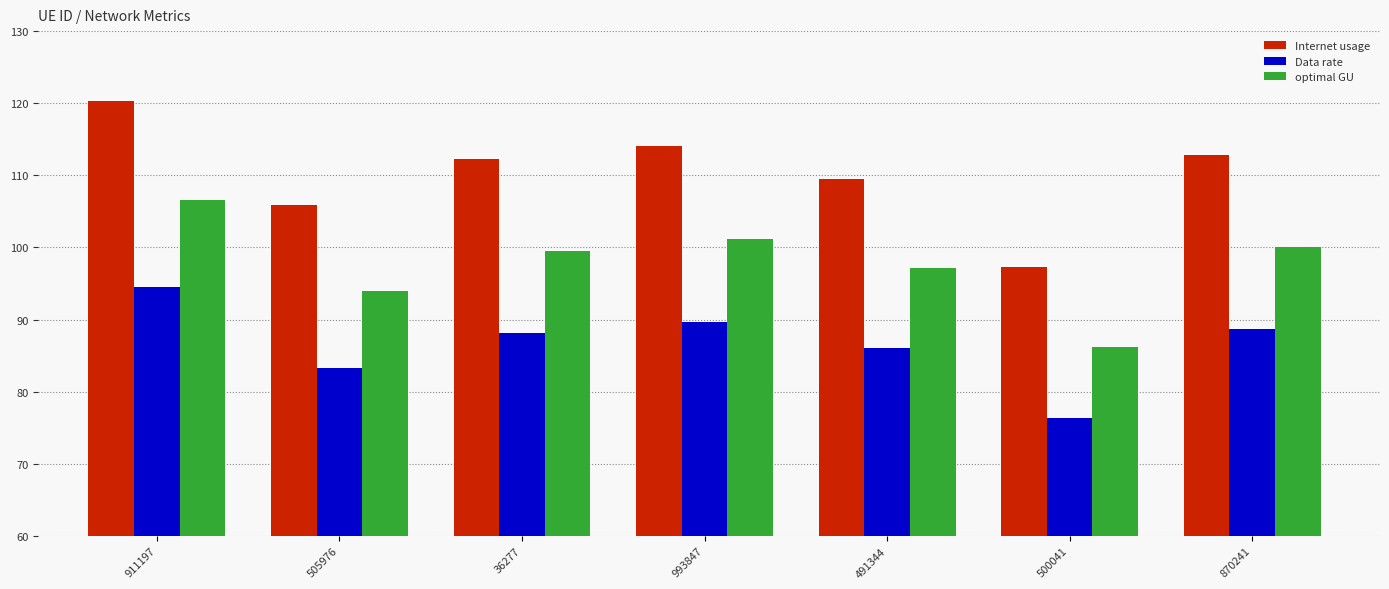

What is the average value of the Internet usage series?

110.3